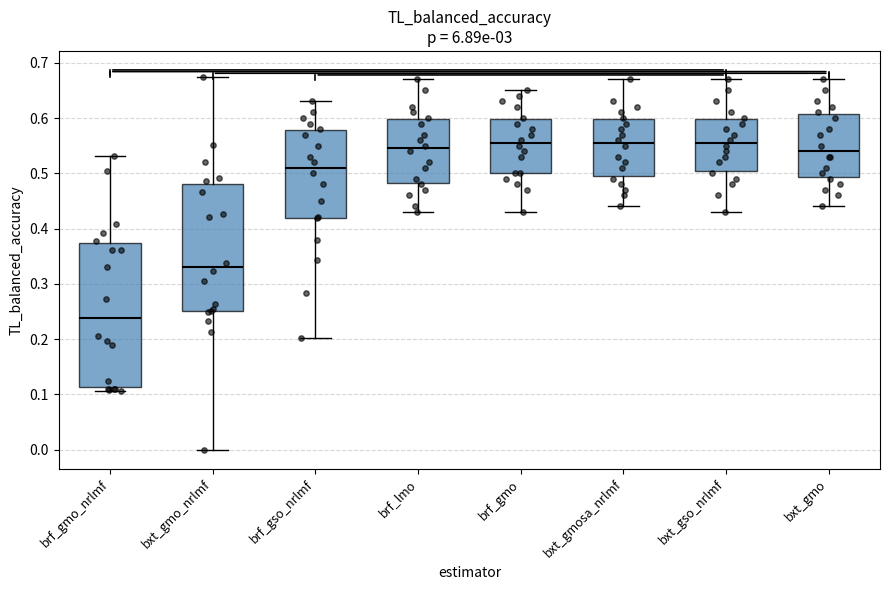

Comparing the boxes themselves (not the whiskers), which one is the tallest?

brf_gmo_nrlmf